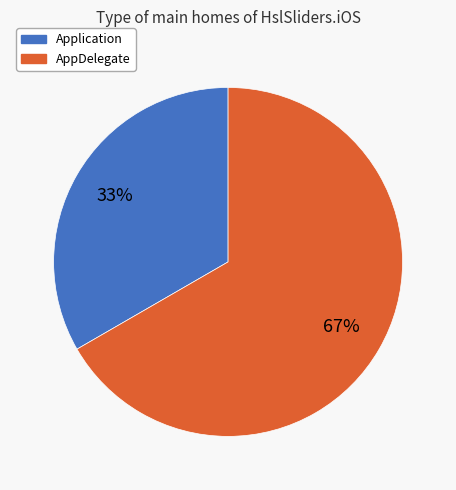

To the nearest percent, what is the average slice percentage?

50%